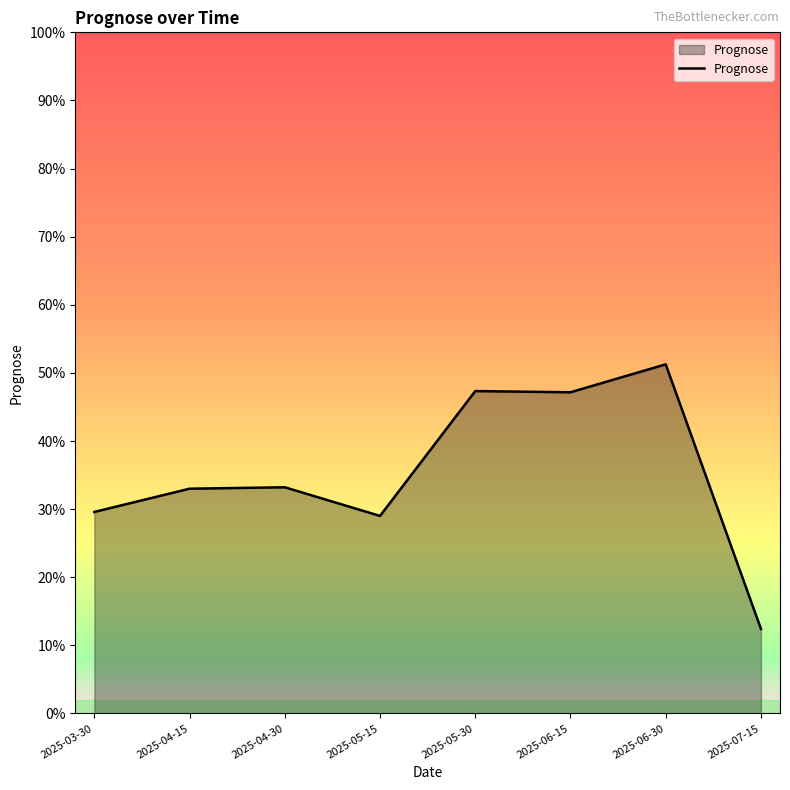

Does the chart have visible grid lines?

No